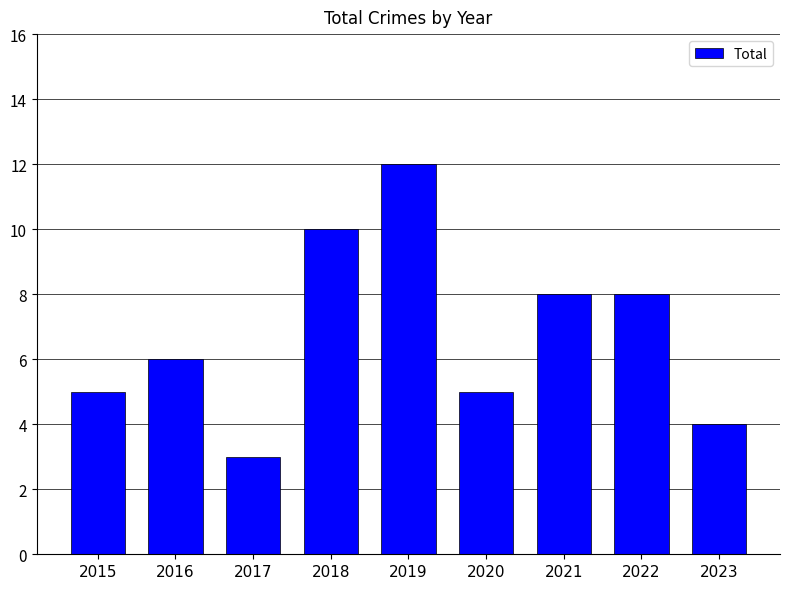

Does the chart contain any negative values?

No